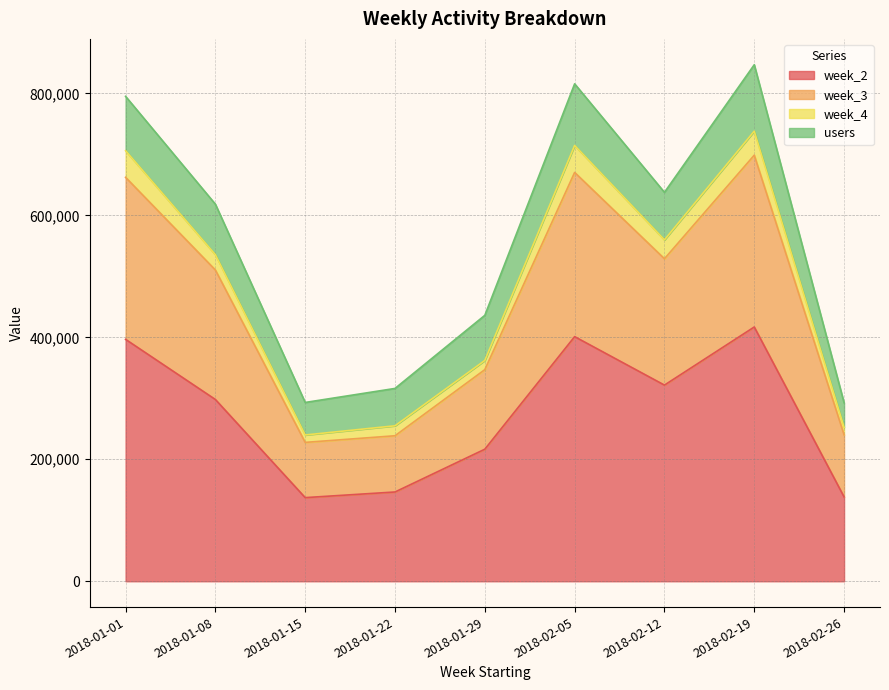

What is the maximum value for week_2?

416948